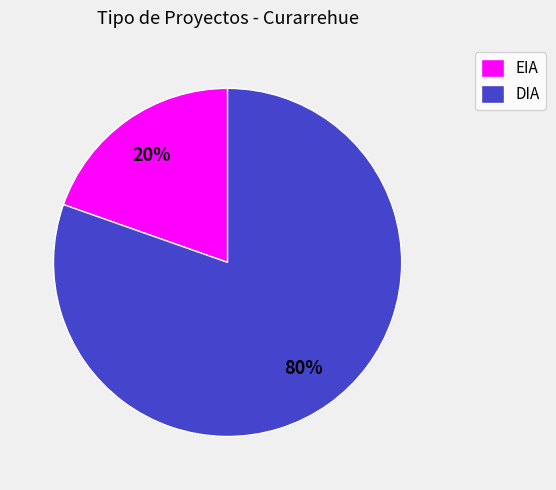

Between DIA and EIA, which is larger?

DIA